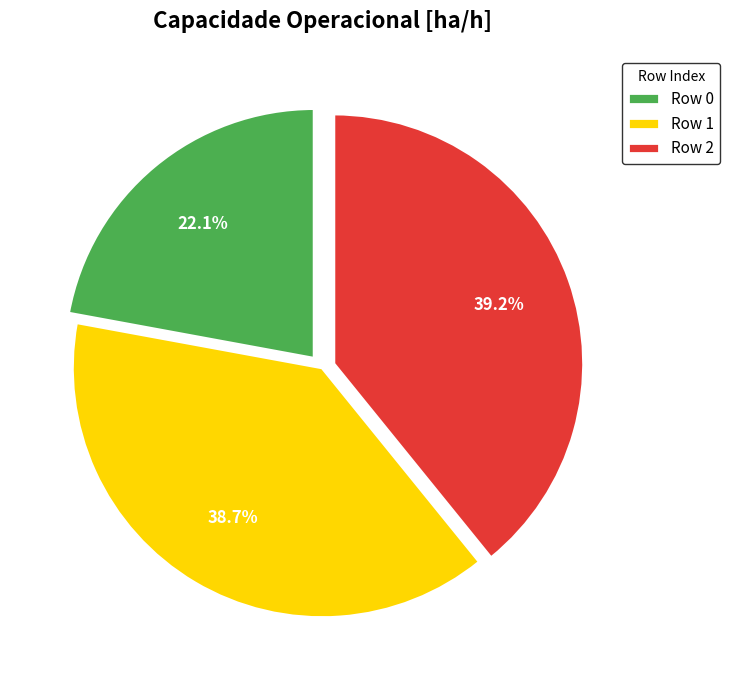

Is Row 1 the majority of the pie?

No